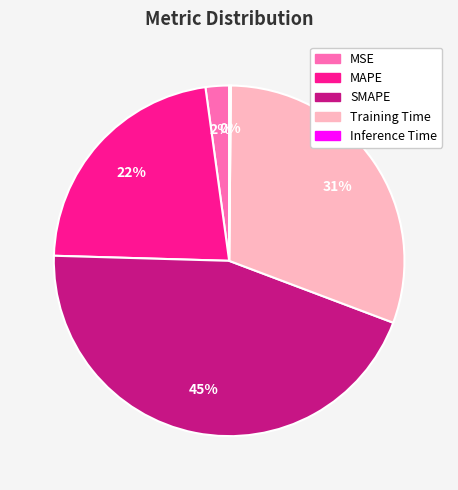

True or false: Training Time accounts for 42% of the total.

False